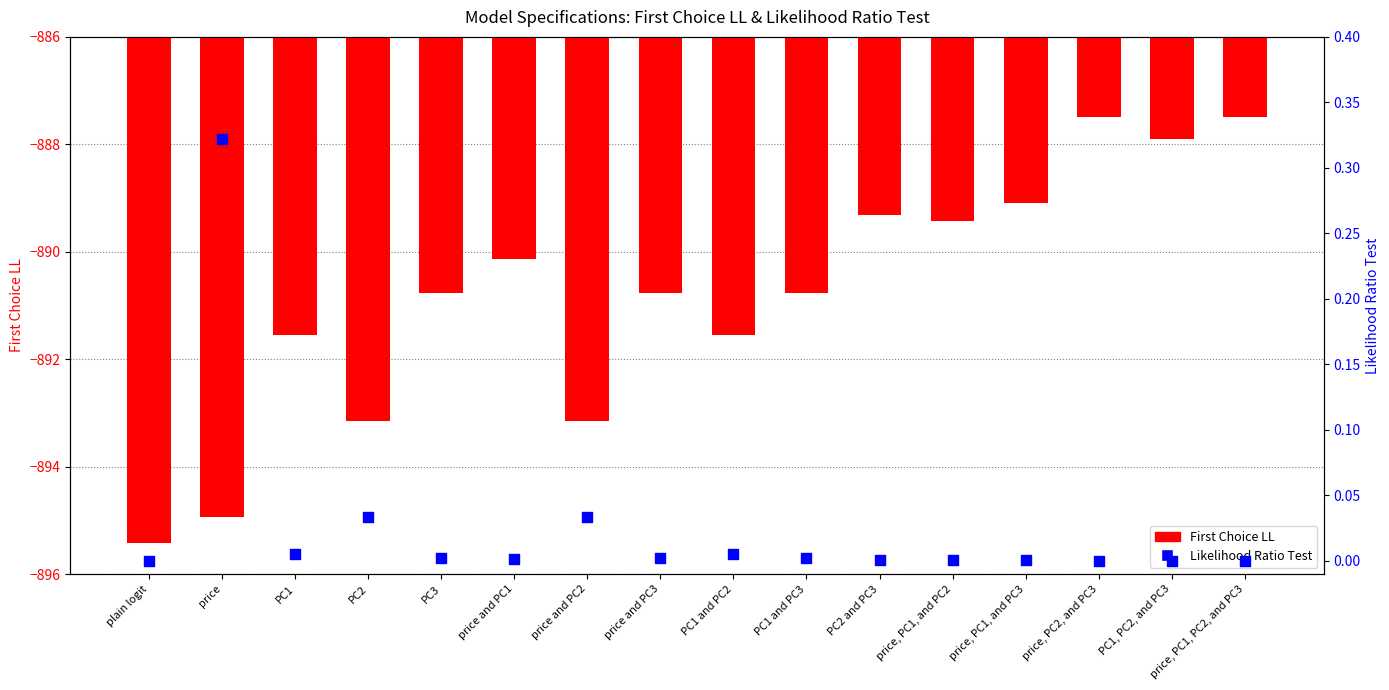

What are all the series names shown in the legend?

First Choice LL, Likelihood Ratio Test